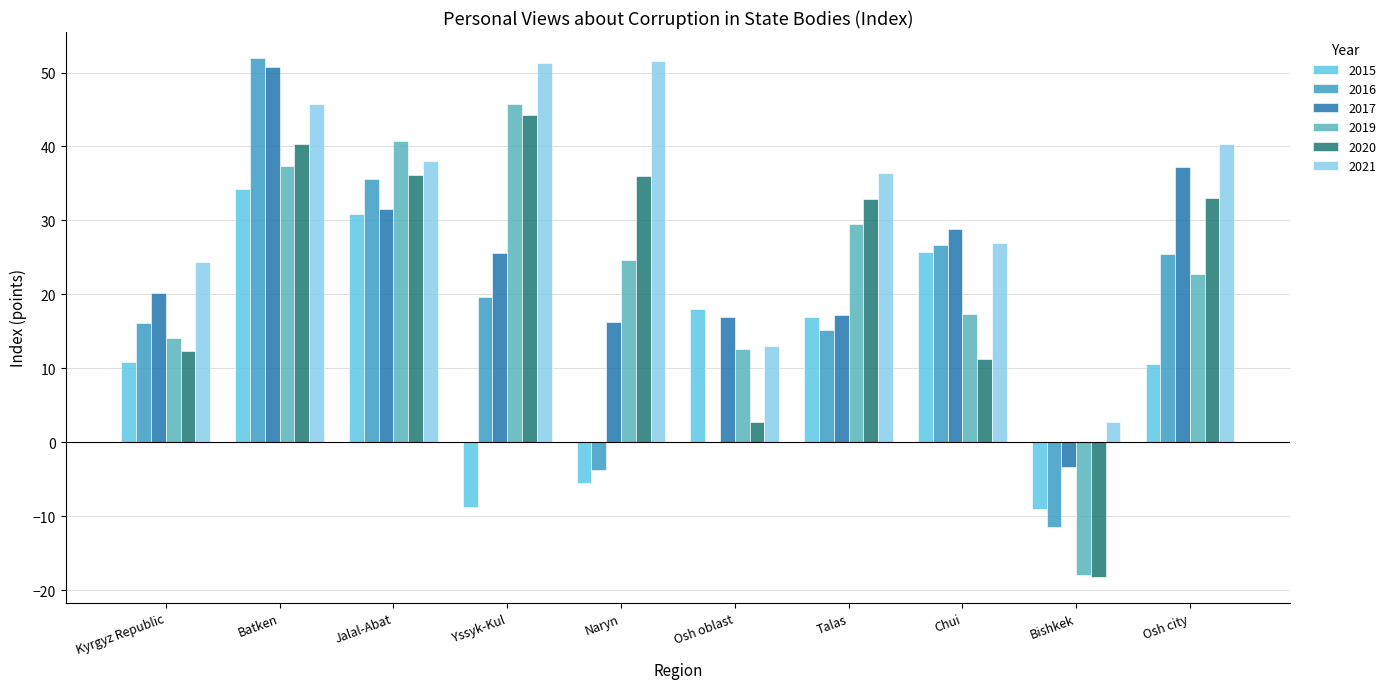

What is the total value across all series at Batken?

260.3